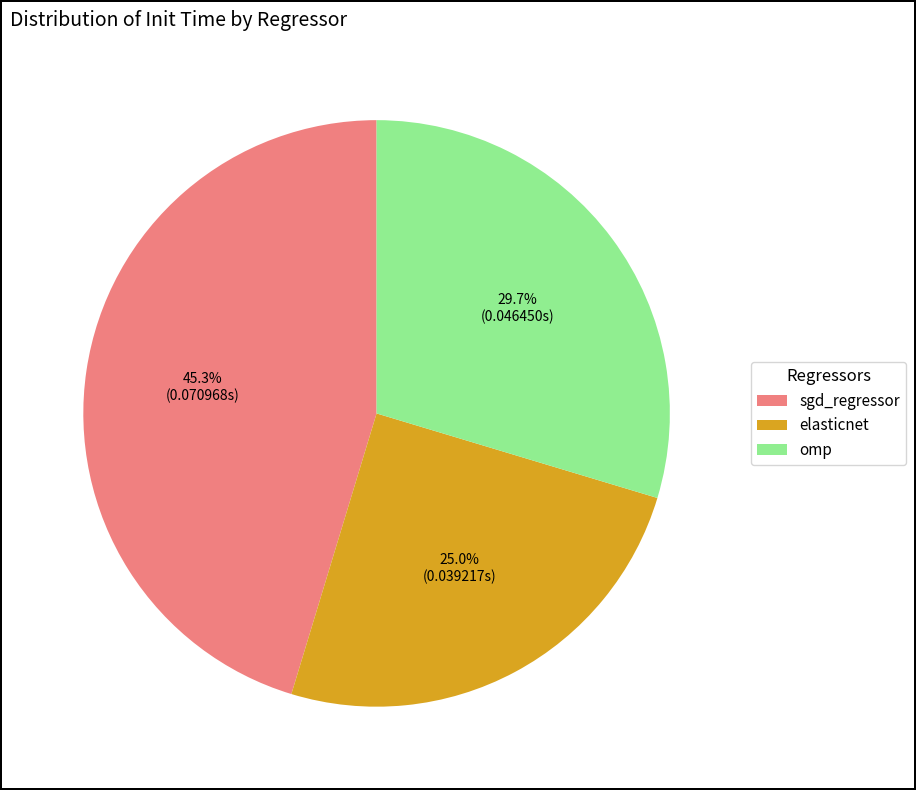

To the nearest percent, what is the combined percentage of sgd_regressor and omp?

75%